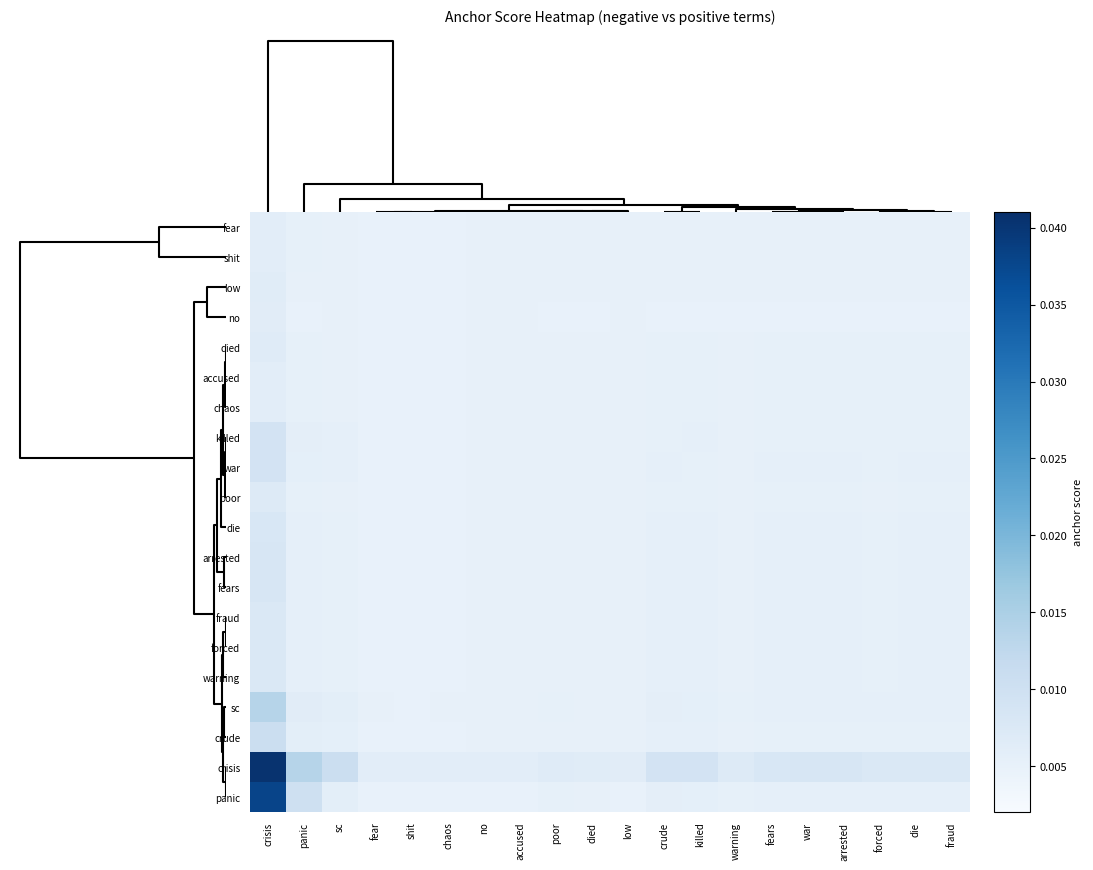

Which label corresponds to the largest value in the chart?

crisis